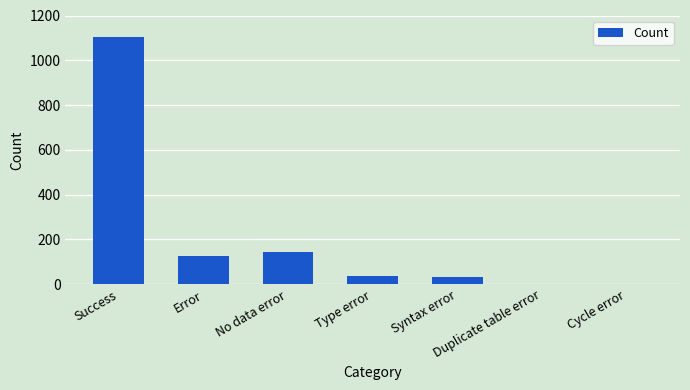

What is the approximate value at Error, to the nearest 100?

100